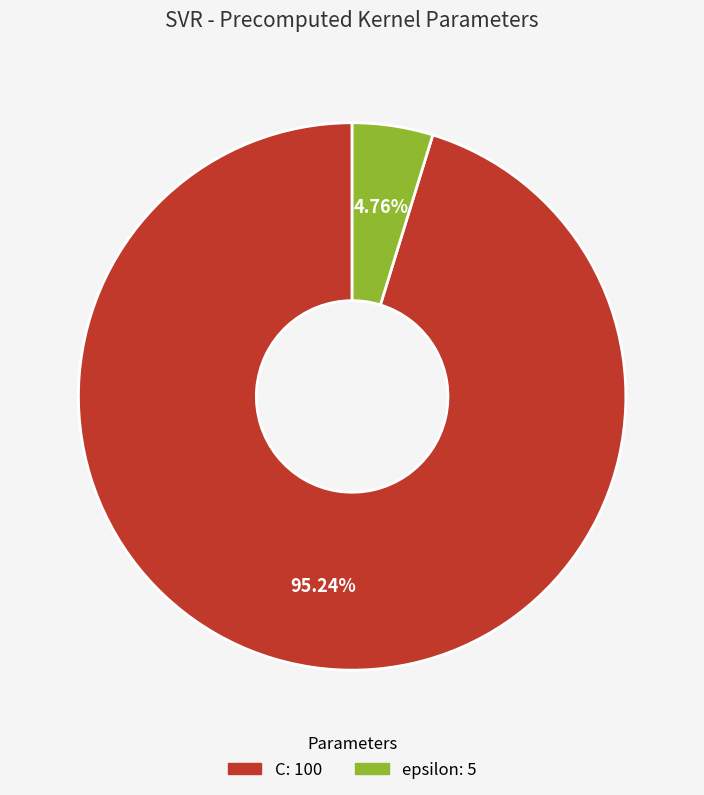

Between C and epsilon, which is larger?

C